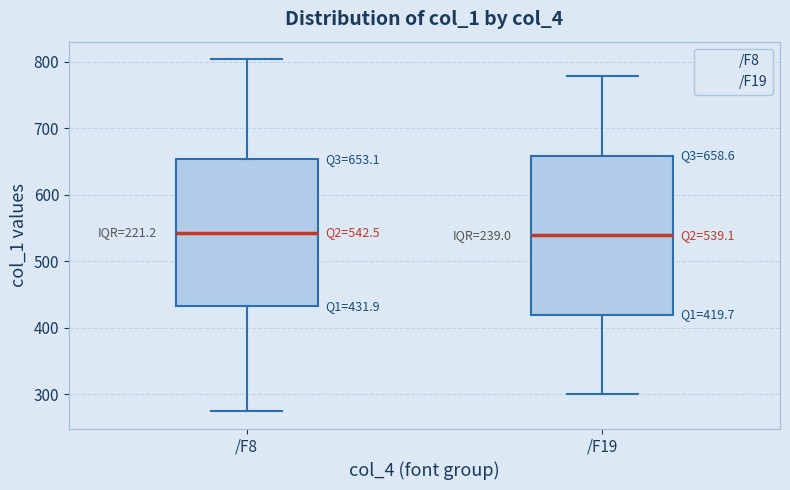

Comparing the boxes themselves (not the whiskers), which one is the tallest?

/F19